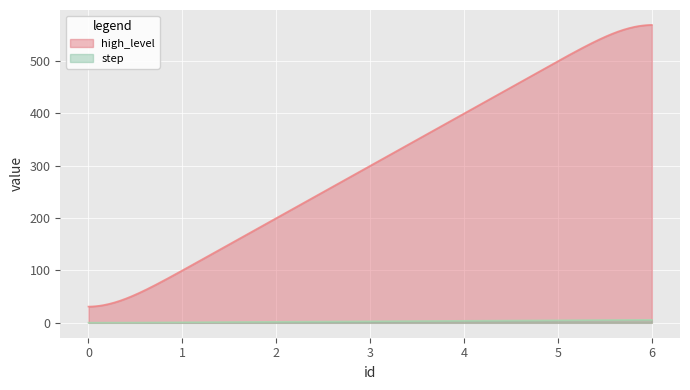

True or false: high_level and step intersect in this chart.

False